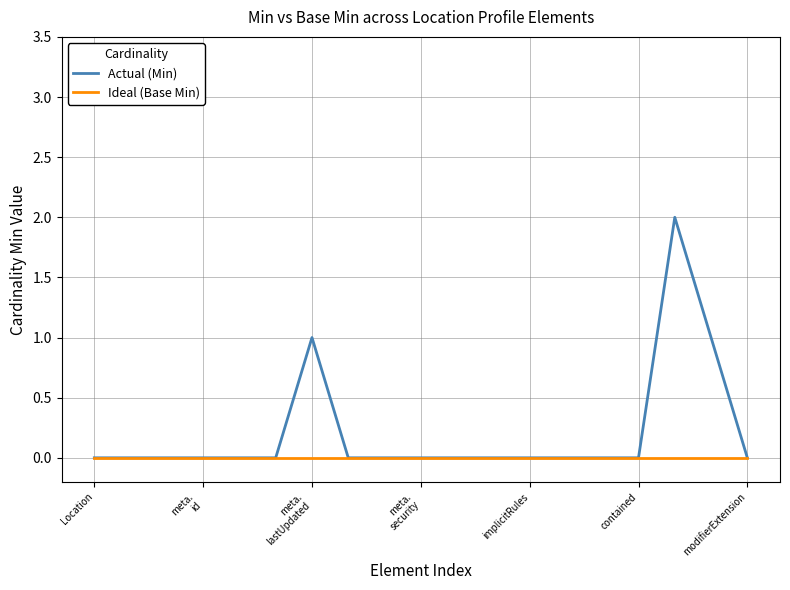

What are all the series names shown in the legend?

Actual (Min), Ideal (Base Min)